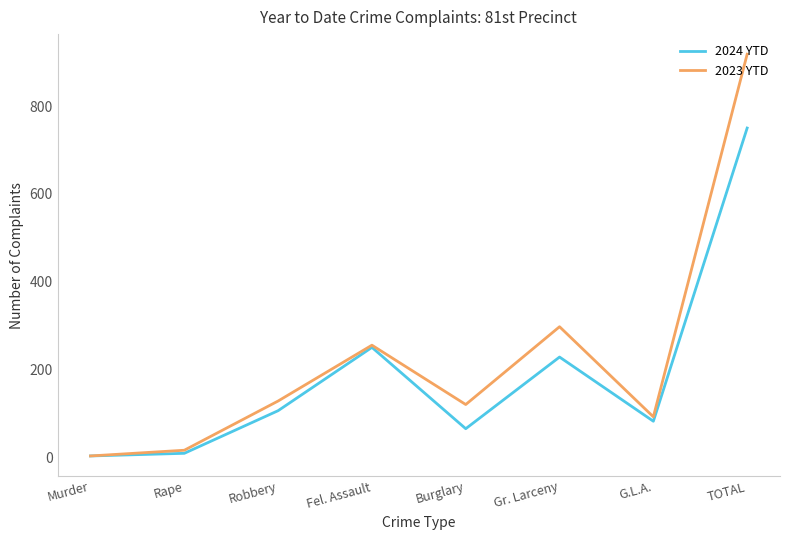

What is the approximate value of 2023 YTD at Burglary?

121